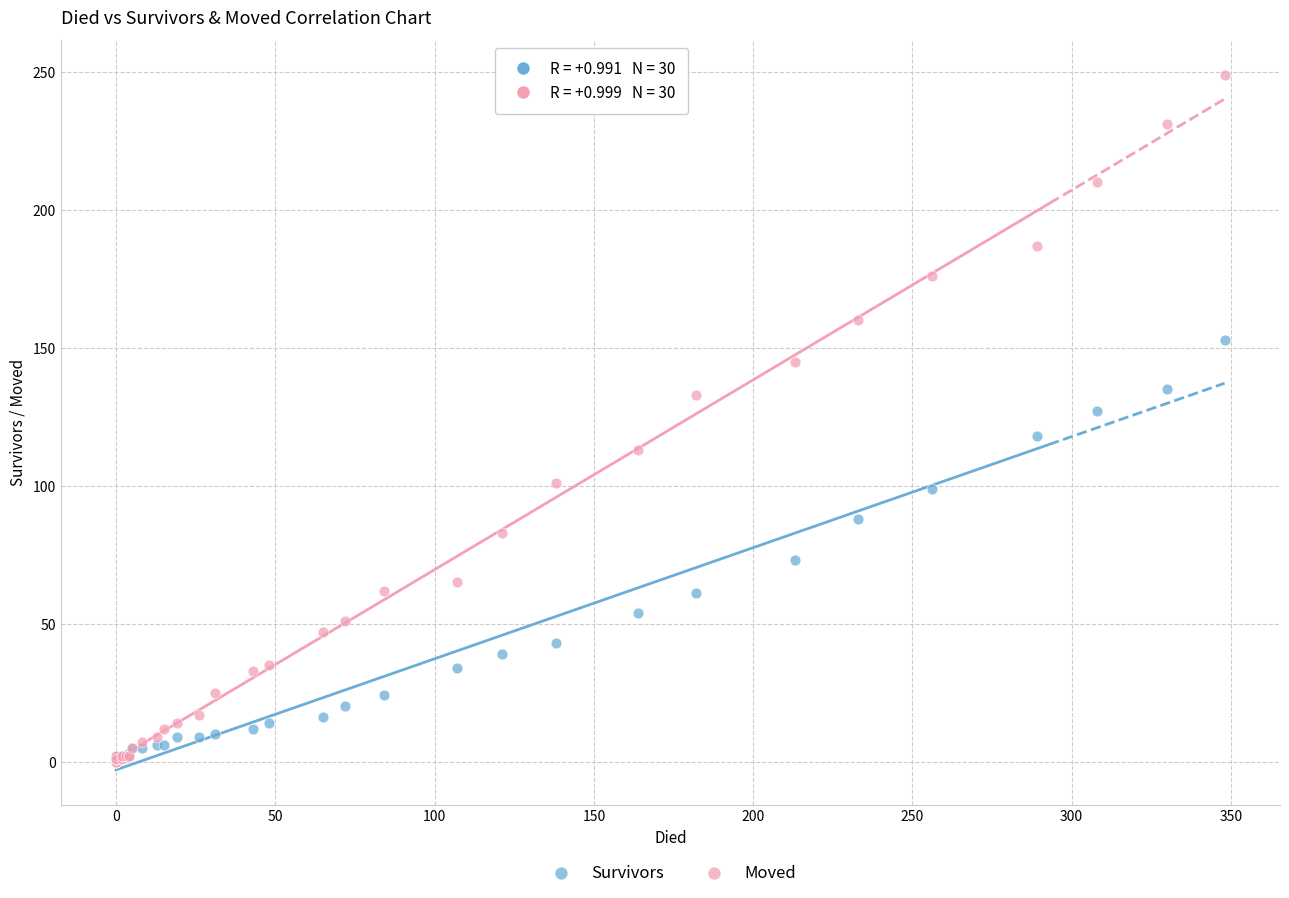

In the Moved series, what Y value is closest to 124?

133